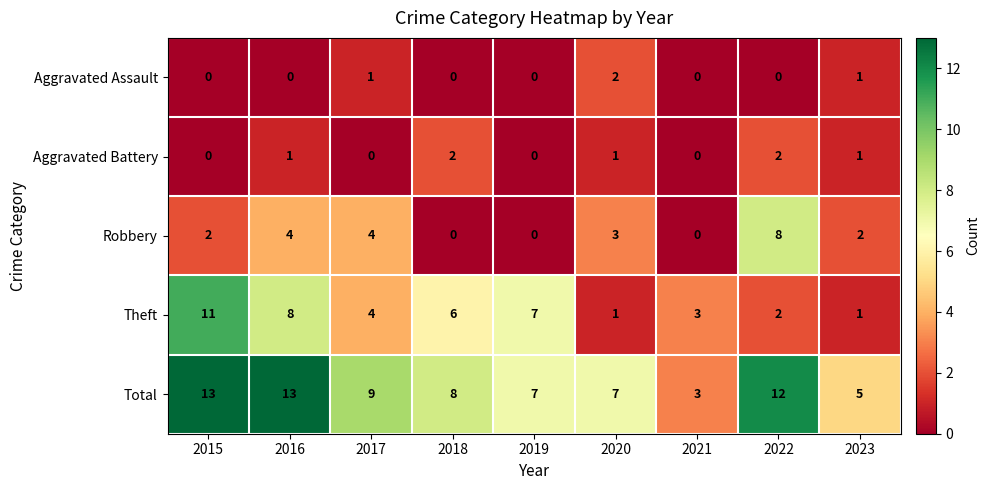

Count the number of categories in the chart.

9